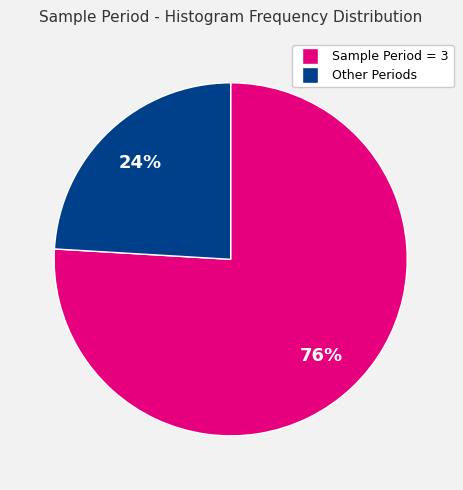

To the nearest percent, what is the average slice percentage?

50%